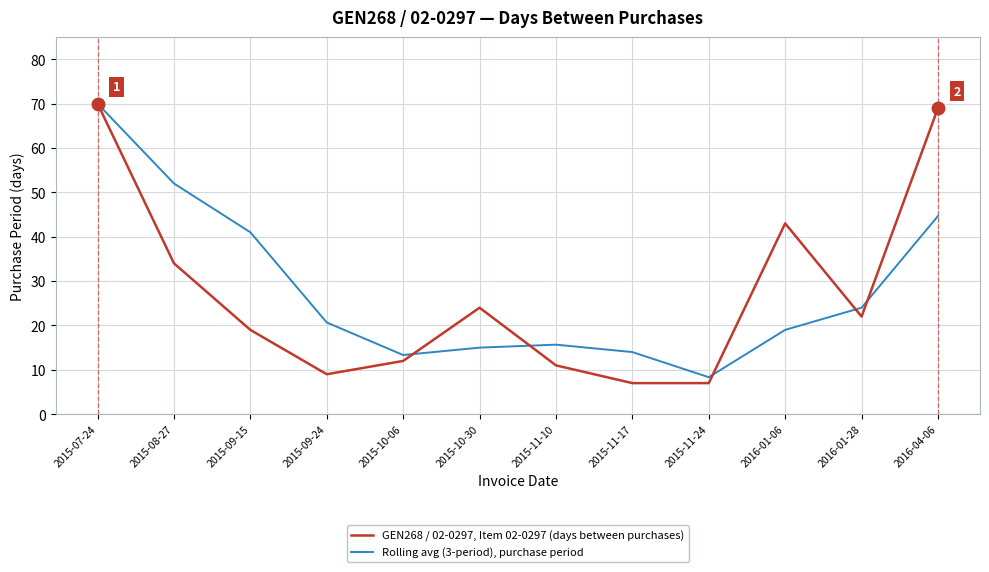

List the series in order of their overall mean, lowest first.

GEN268 / 02-0297, Item 02-0297 (days between purchases), Rolling avg (3-period), purchase period